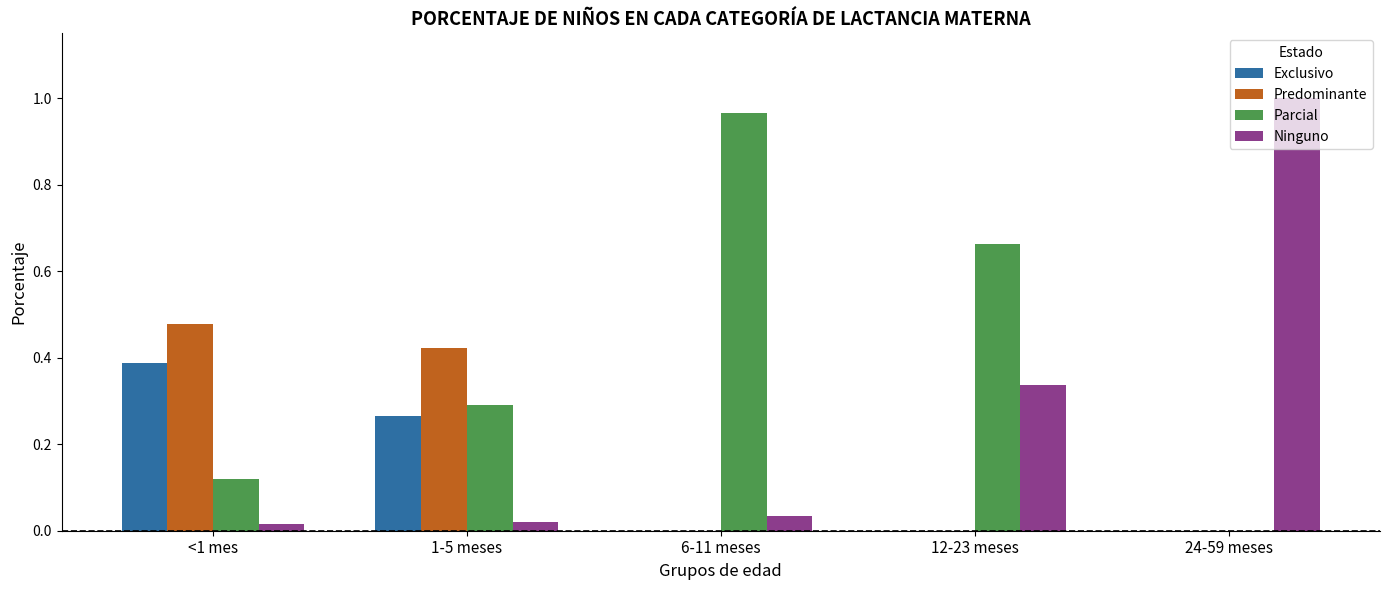

True or false: Predominante has a value of -0.3 at 12-23 meses.

False